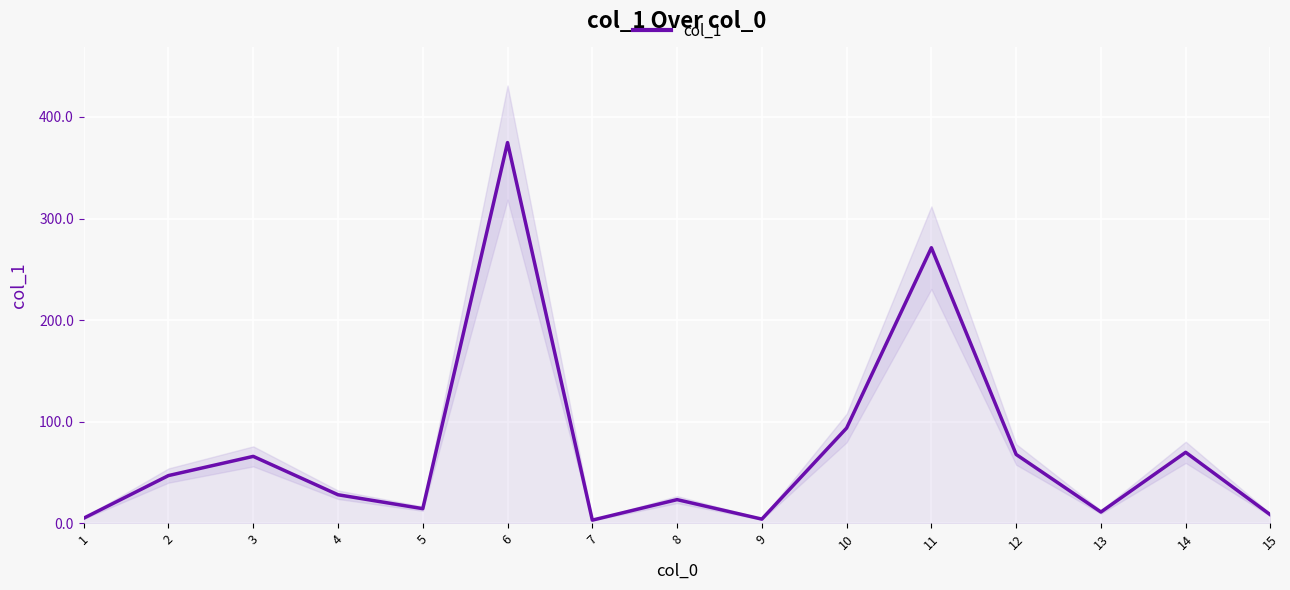

What is the sum of the values at 2 and 11?

318.0